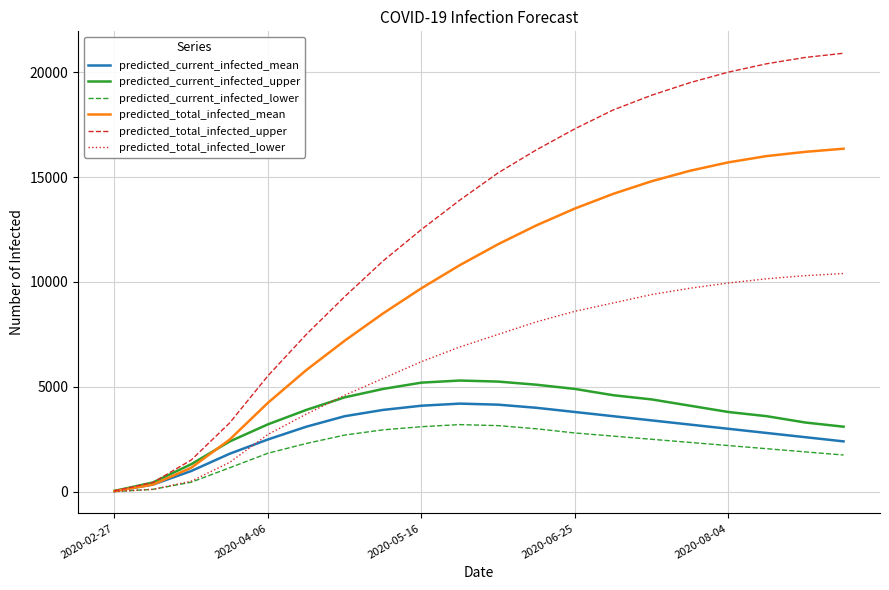

Does the chart display data point markers on the line(s)?

No